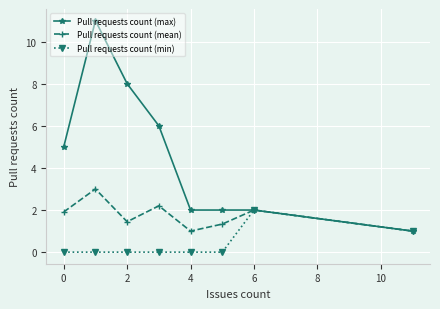

What are all the series names shown in the legend?

Pull requests count (max), Pull requests count (mean), Pull requests count (min)